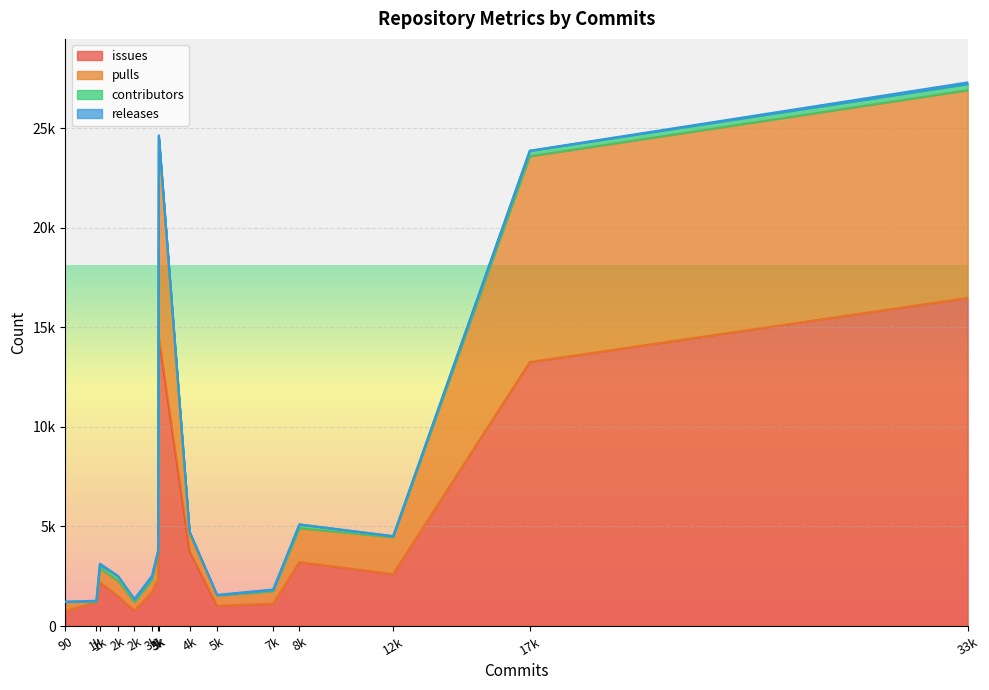

In releases, how many points are higher than both neighbors (excluding endpoints)?

4